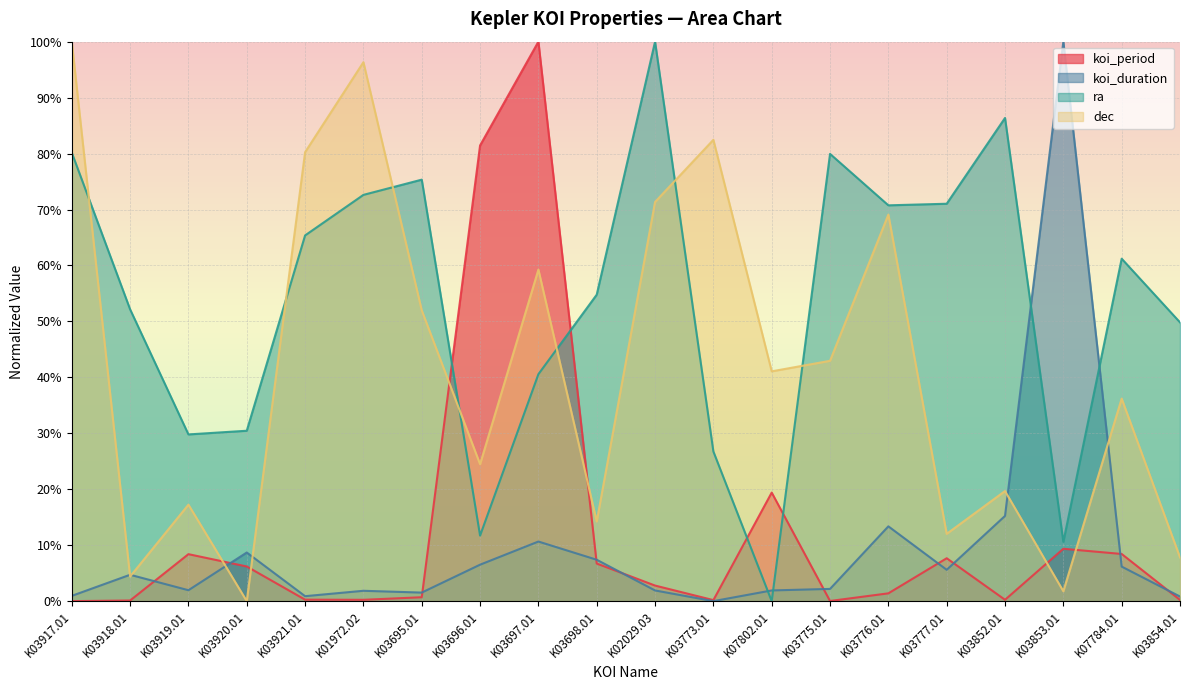

What is the total value across all series at K03697.01?

210.5